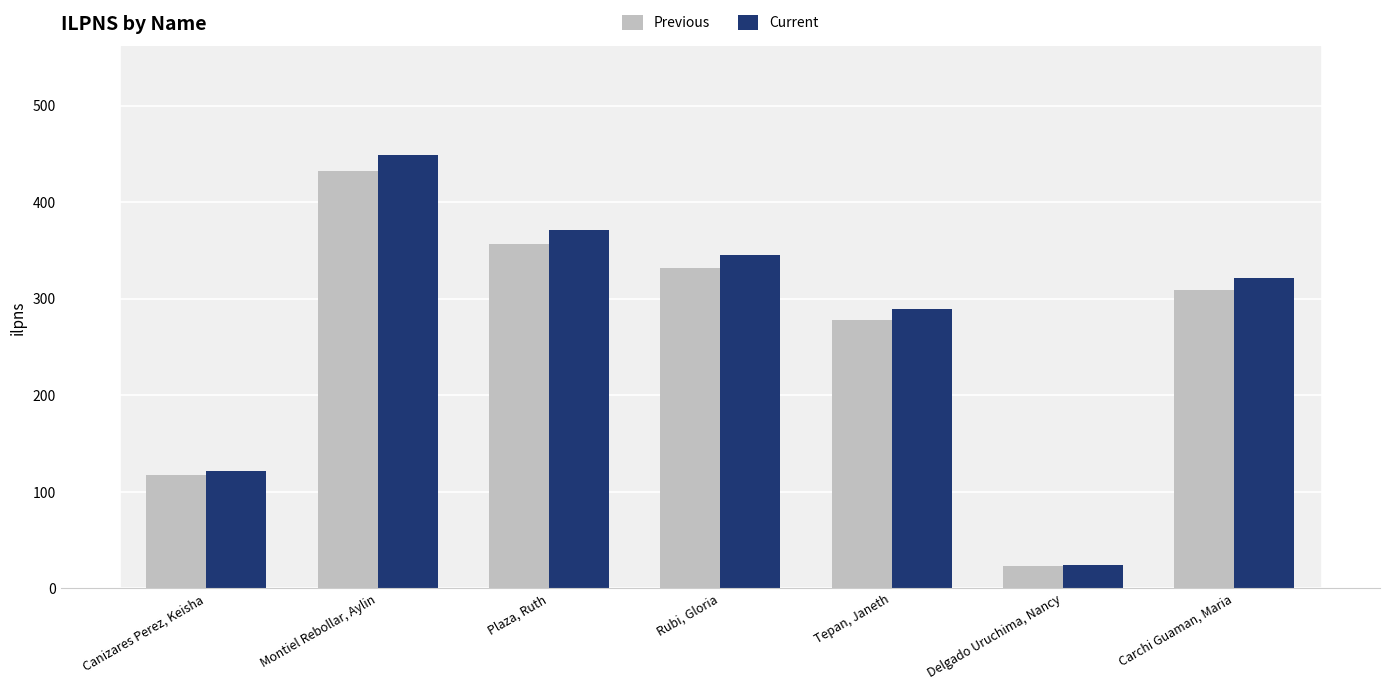

At Carchi Guaman, Maria, list the series in order from smallest to largest.

Previous, Current